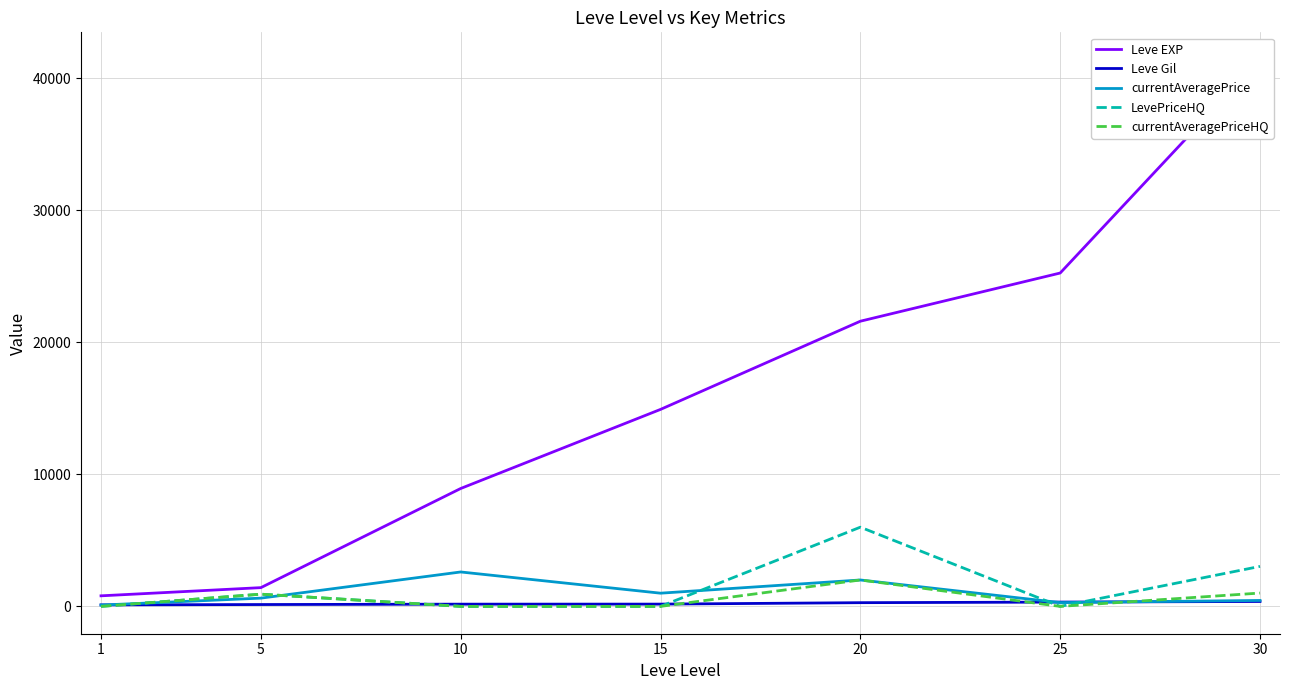

Reading left to right, transcribe all the data shown in this chart.

Leve EXP: 1=800.0	5=1420.0	10=8930.0	15=14920.0	20=21600.0	25=25250.0	30=41410.0
Leve Gil: 1=113.0	5=140.0	10=169.0	15=172.0	20=281.0	25=326.0	30=372.0
currentAveragePrice: 1=100.0	5=625.0	10=2607.0	15=1000.0	20=2000.0	25=287.5	30=450.3
LevePriceHQ: 1=0.0	5=925.0	10=0.0	15=0.0	20=6000.0	25=0.0	30=3029.7
currentAveragePriceHQ: 1=0.0	5=925.0	10=0.0	15=0.0	20=2000.0	25=0.0	30=1009.9